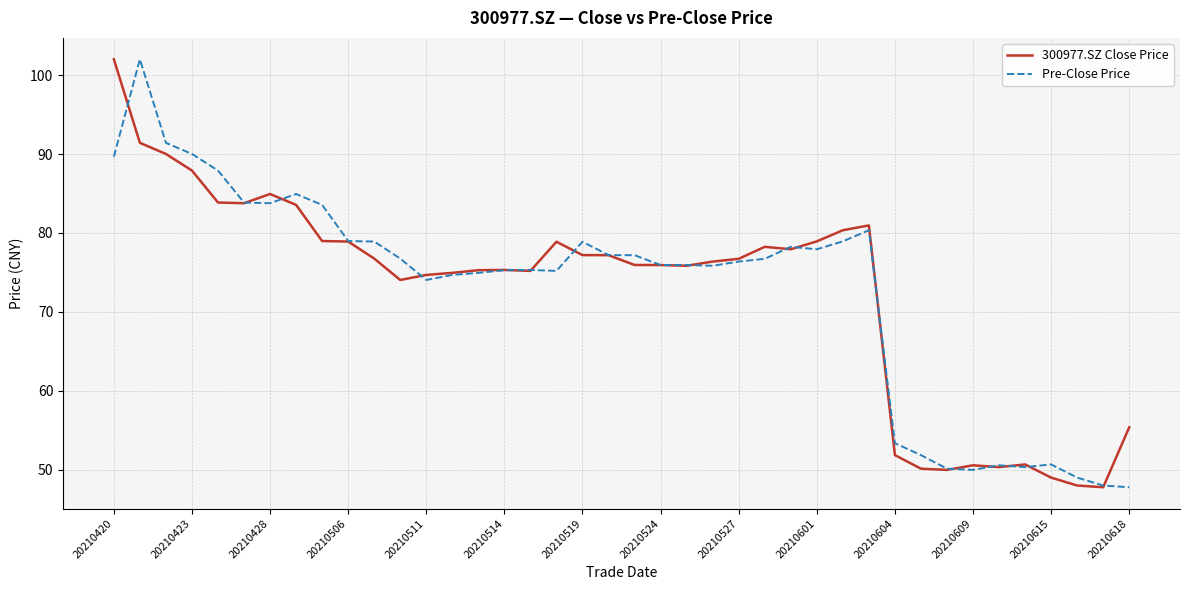

What is the maximum value for 300977.SZ Close Price?

102.0